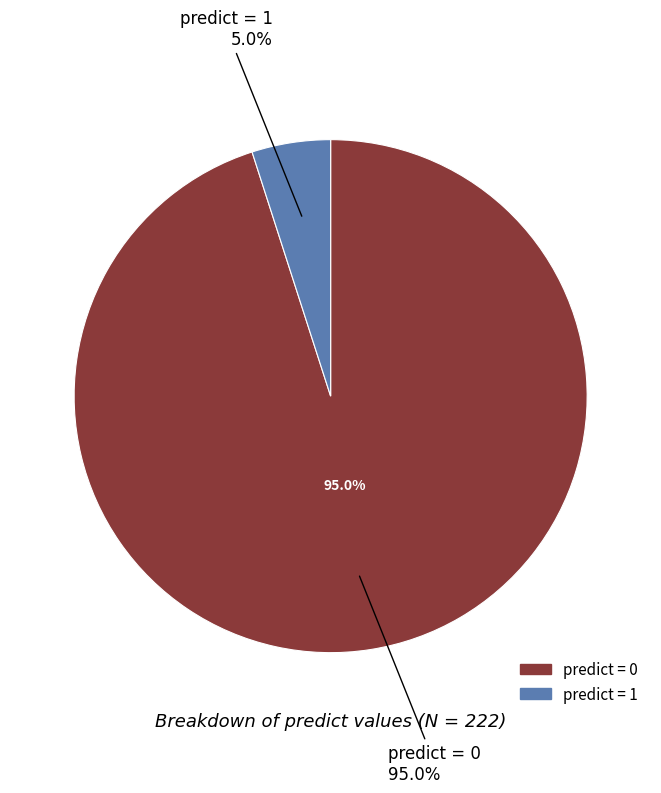

The predict=1 slice represents 11% of the pie. True or false?

False